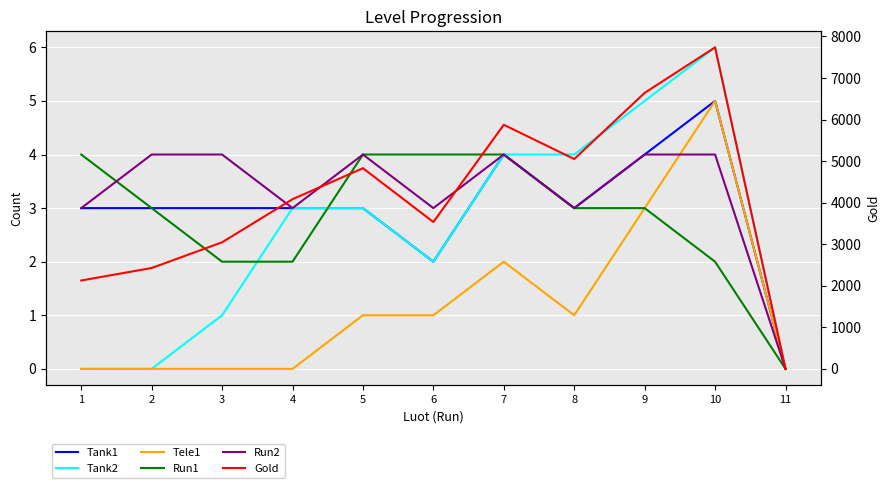

True or false: Gold and Run1 cross at least once.

False